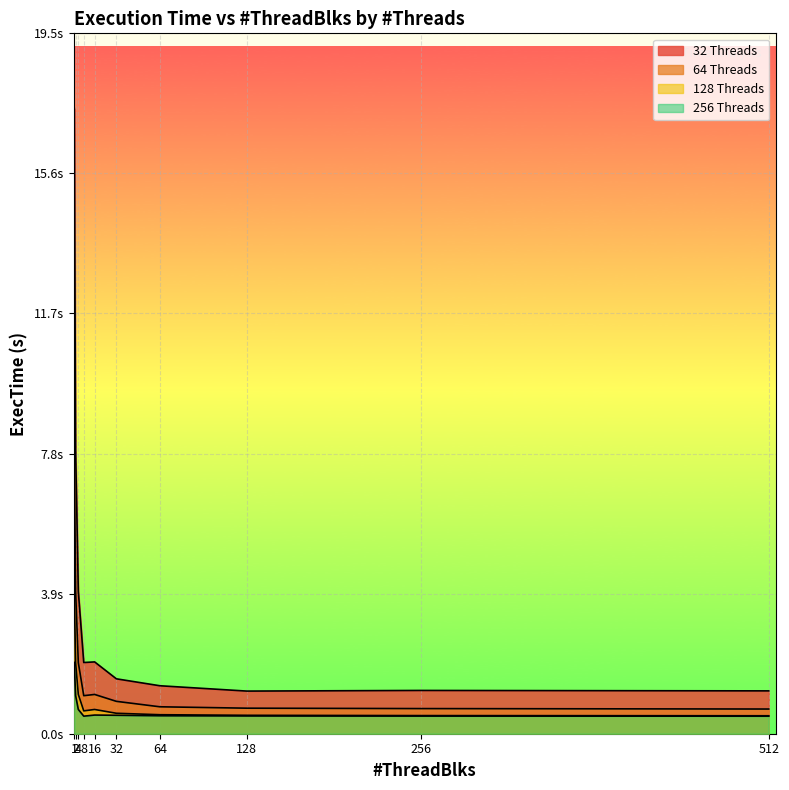

True or false: 256 Threads and 32 Threads cross at least once.

False